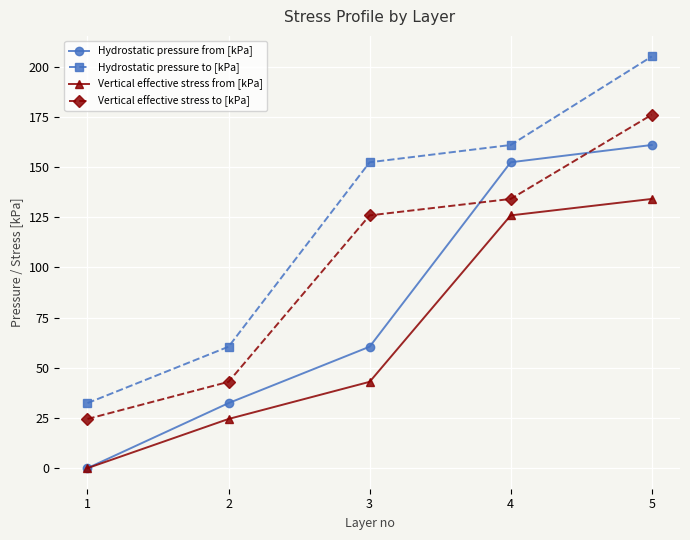

Which series changed the most between 2 and 4?

Hydrostatic pressure from [kPa]